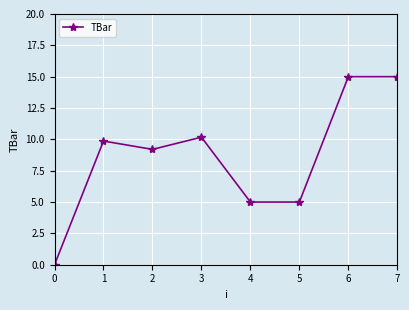

What is the change in value from 1 to 2?

-0.7